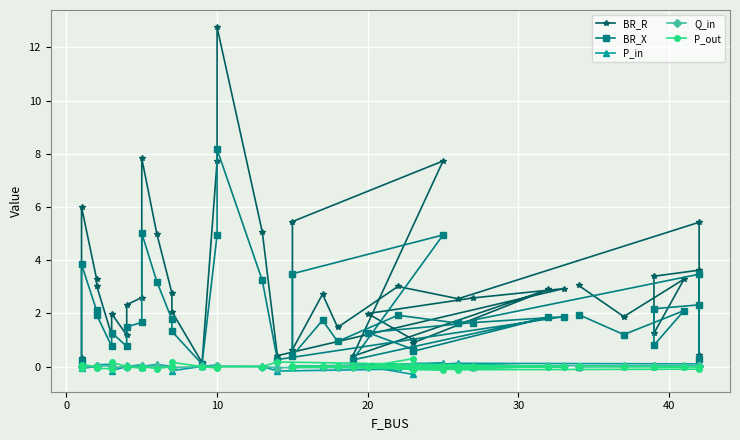

What is the sum of all P_in values?

0.1